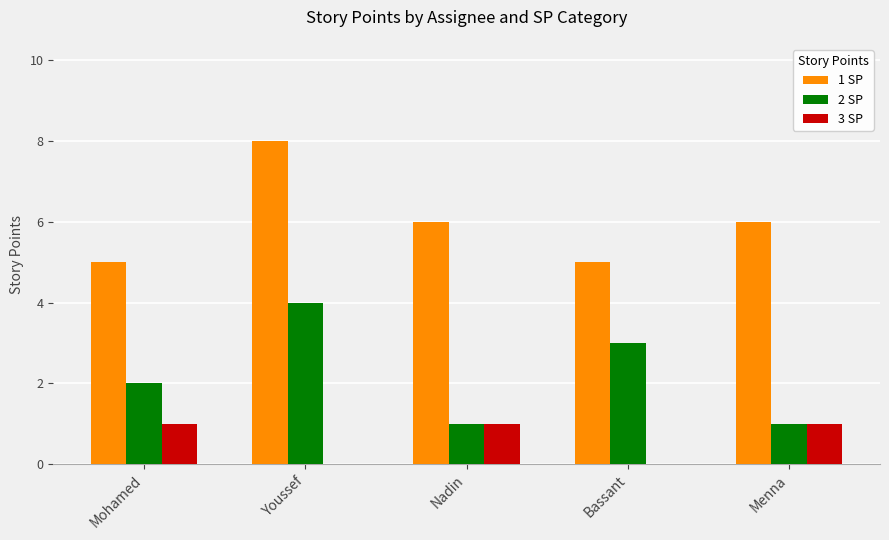

Is the value of 3 SP at Bassant greater than the value of 1 SP at Nadin?

No